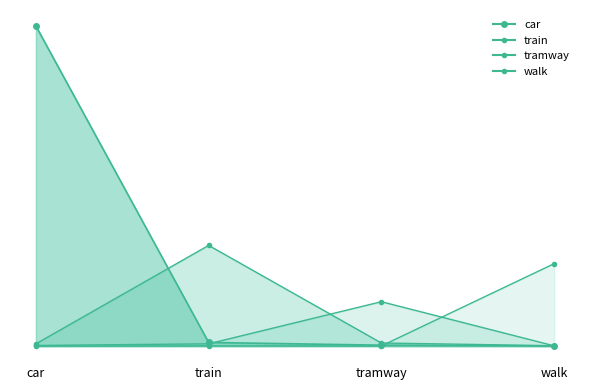

What is the maximum value shown in the chart?

9765